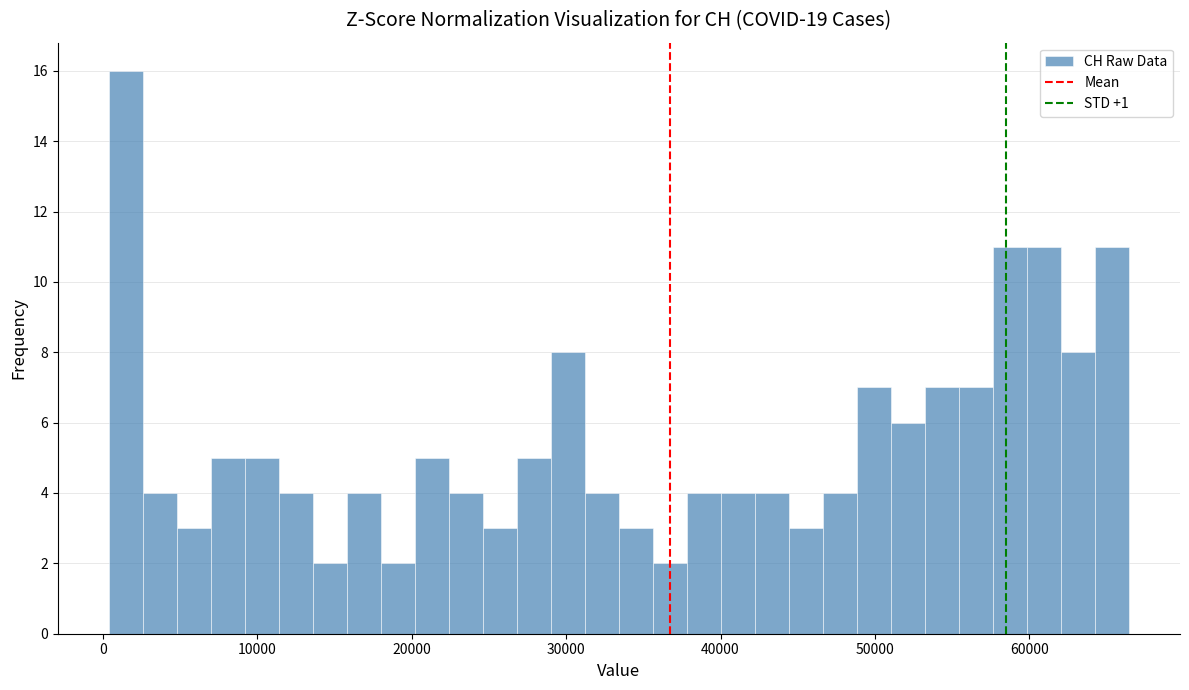

Read against the x-axis, roughly where is the centre of the tallest bar?

1000